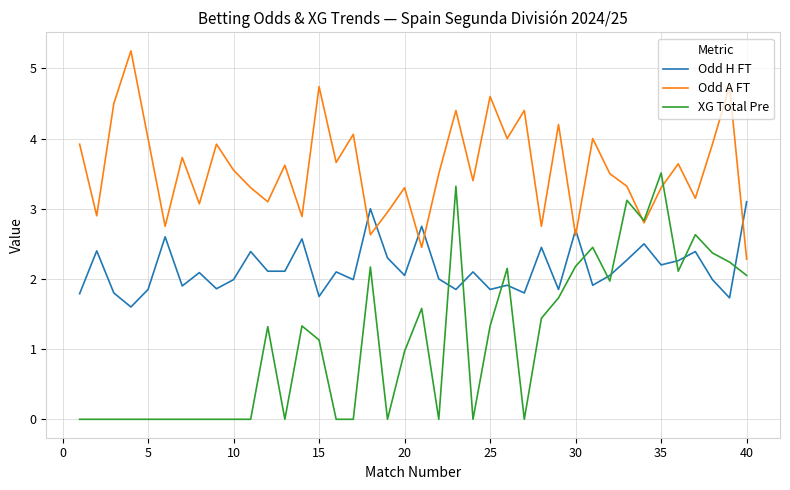

What is the lowest value of the Odd A FT series?

2.3